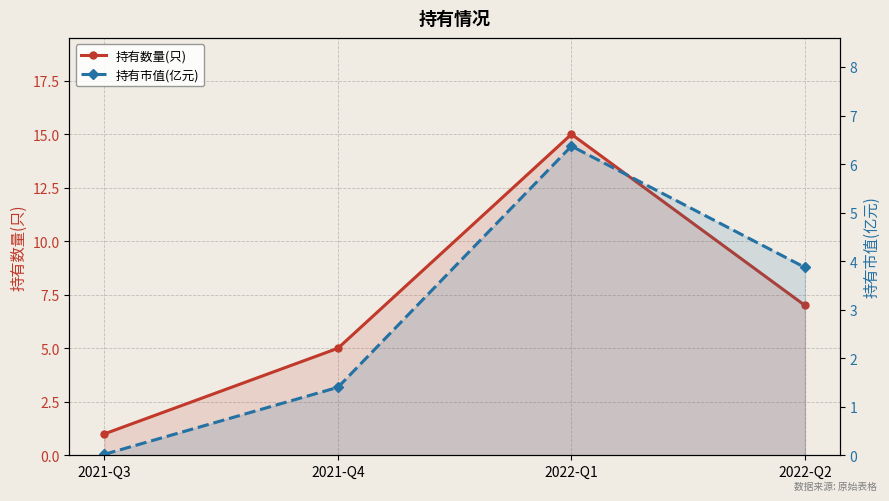

What is the difference between the maximum and minimum values in the 持有数量(只) series?

14.0